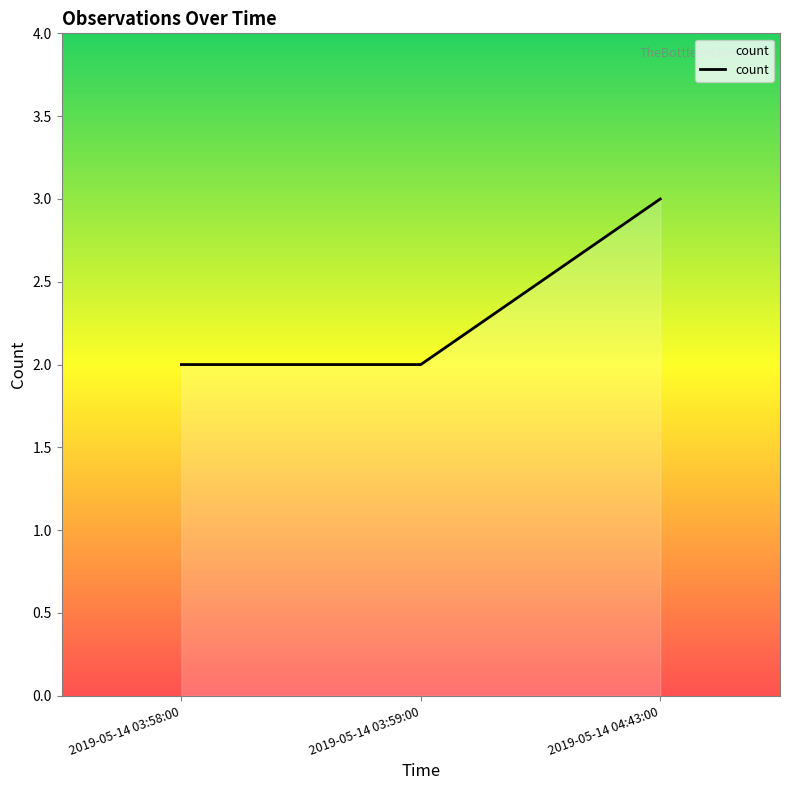

What is the minimum value shown in the chart?

2